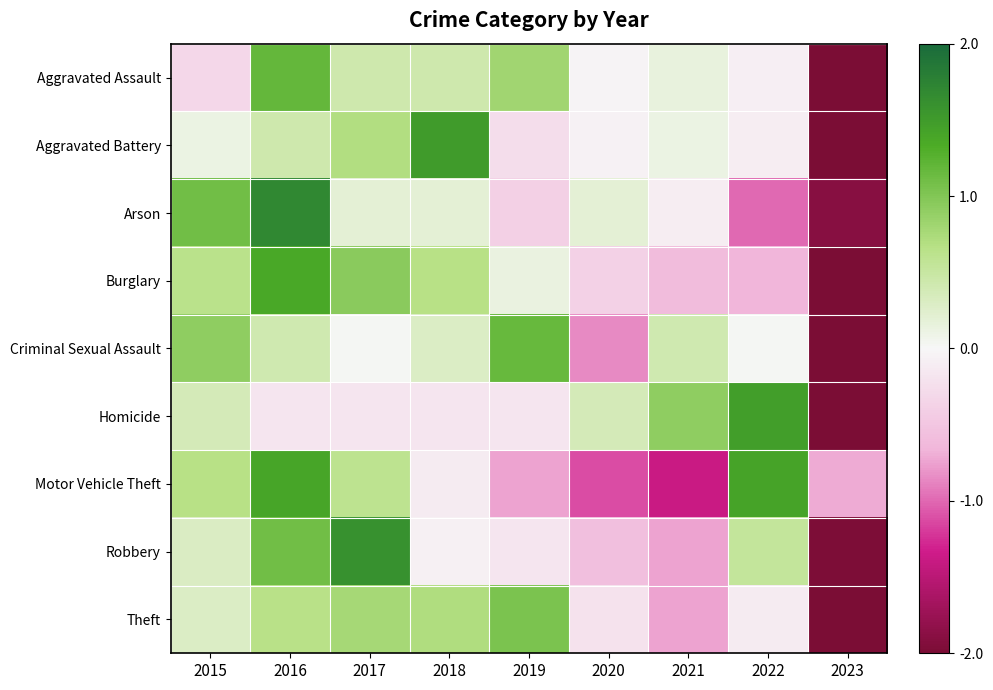

Between 2022 and 2017, which is larger?

2017